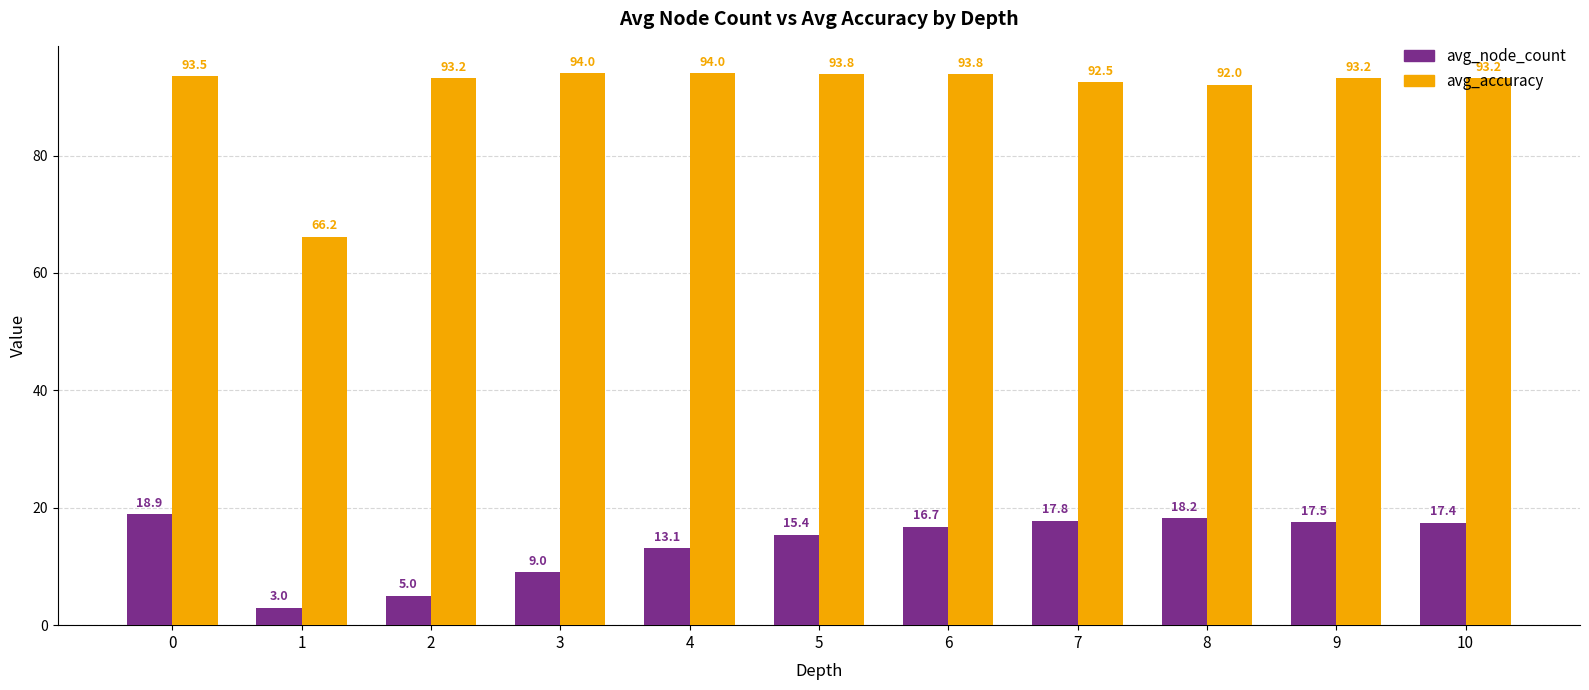

The value of avg_node_count at 9 is 4.1. True or false?

False